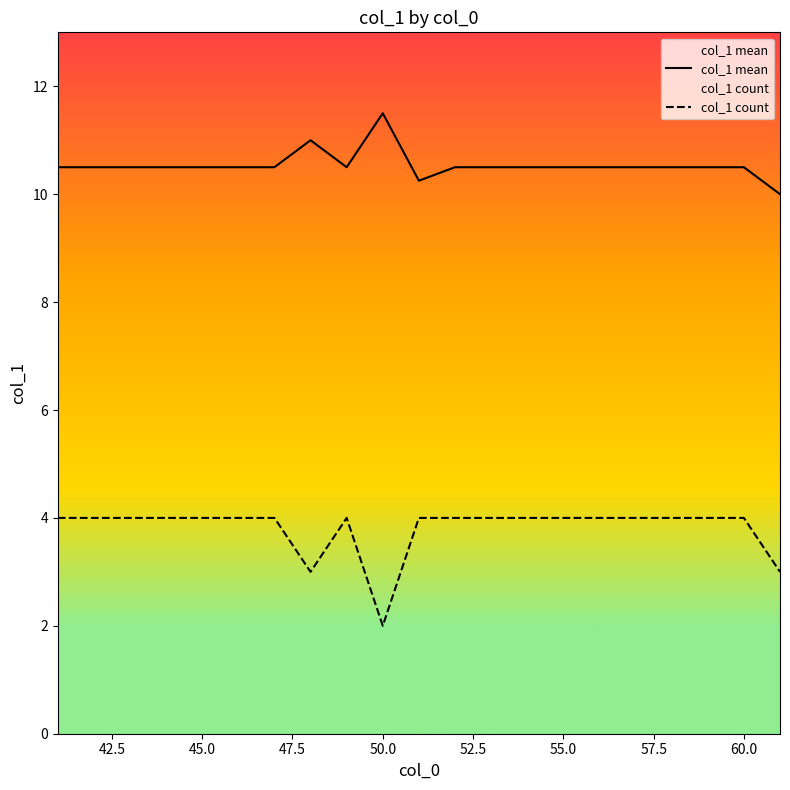

True or false: col_1 count and col_1 mean cross at least once.

False